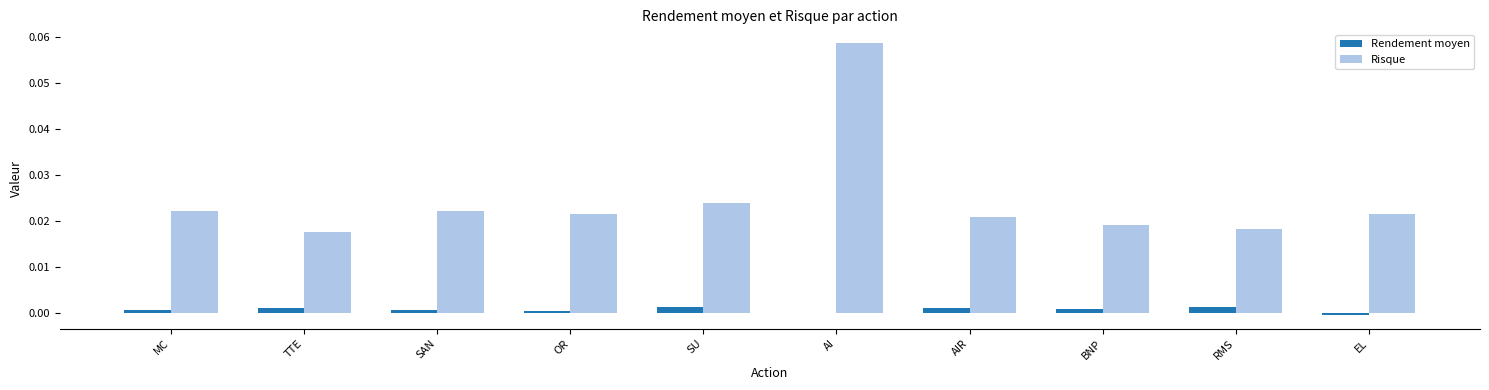

Which label corresponds to the largest value in the chart?

AI